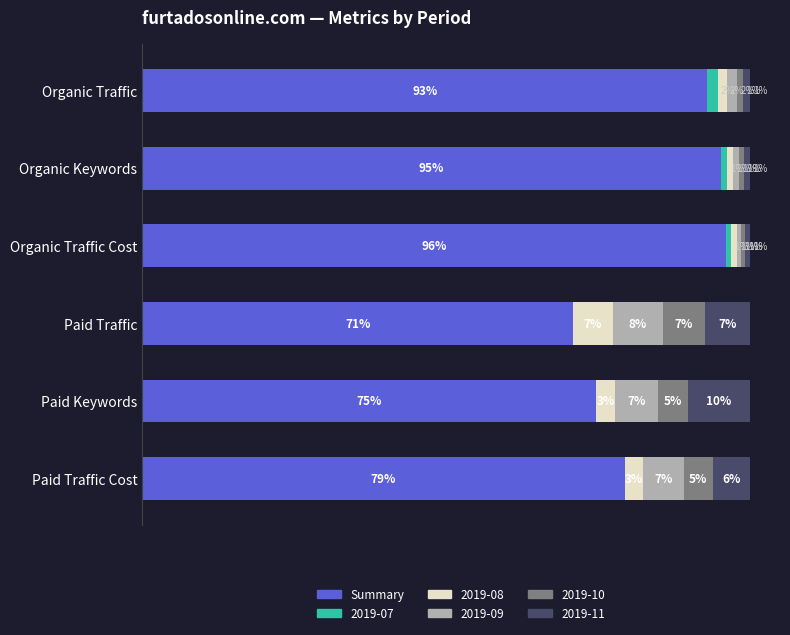

Where is Summary nearest to the value 83?

Paid Traffic Cost